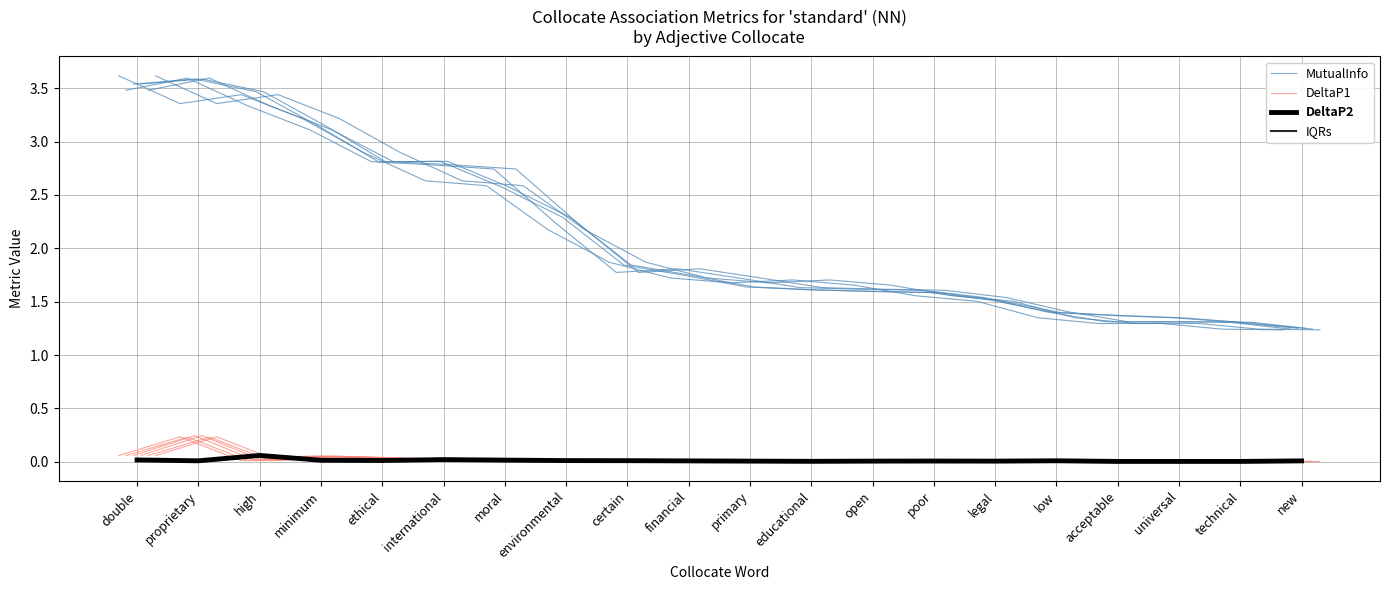

Is the value of DeltaP1 at high greater than the value of DeltaP2 at certain?

No